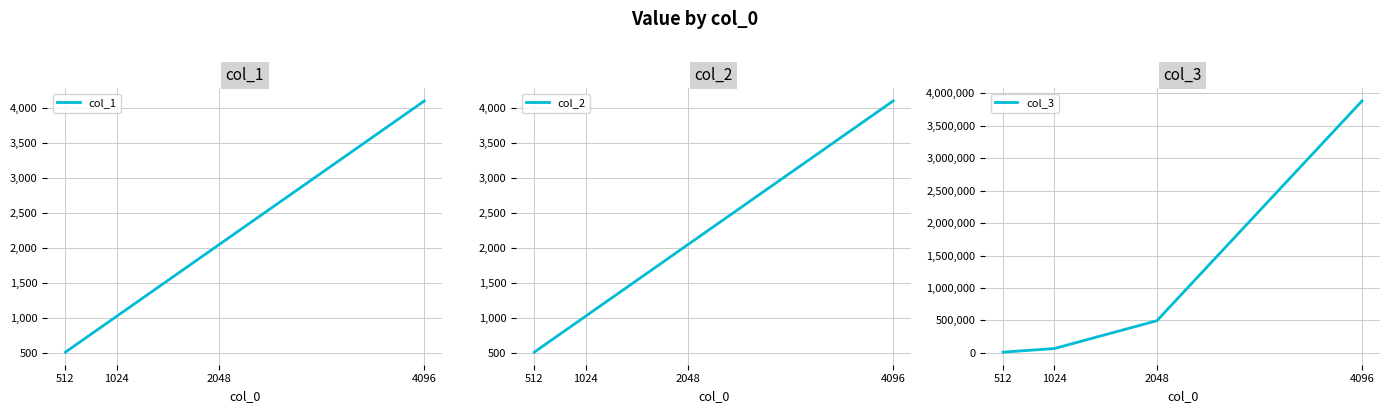

What is the average value of the col_3 series?

1113509.9